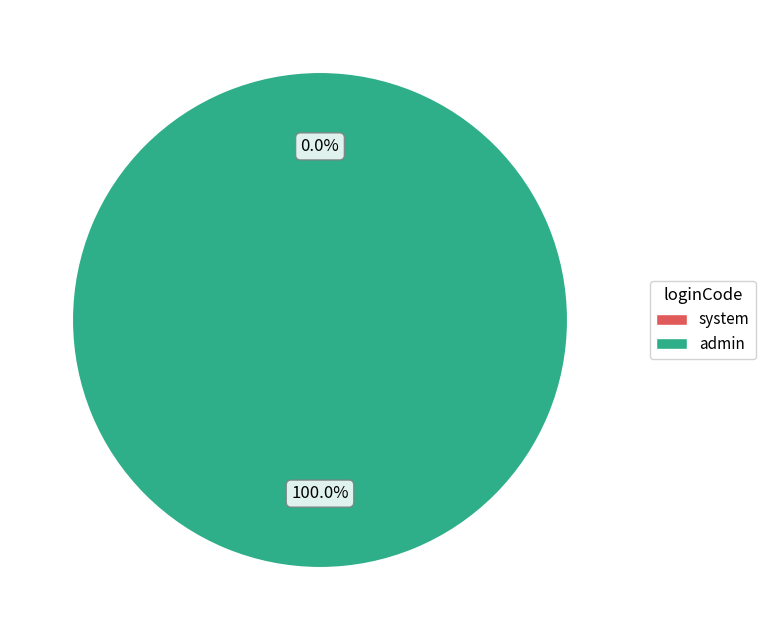

Rank the categories by value from lowest to highest.

system, admin